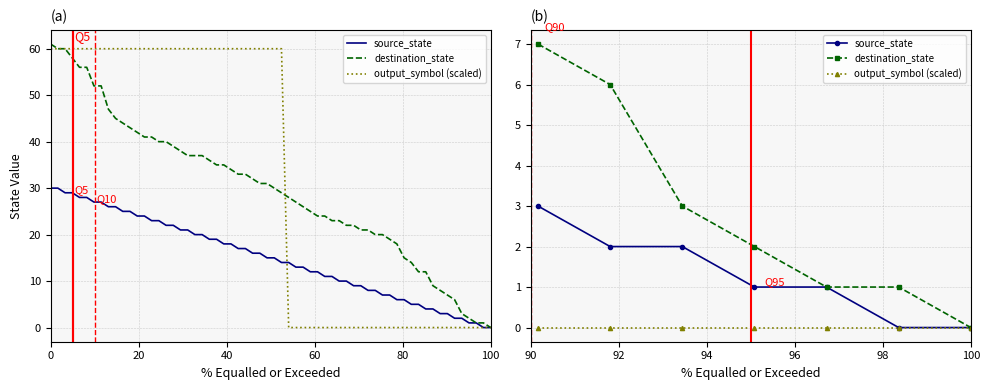

True or false: destination_state and source_state cross at least once.

False